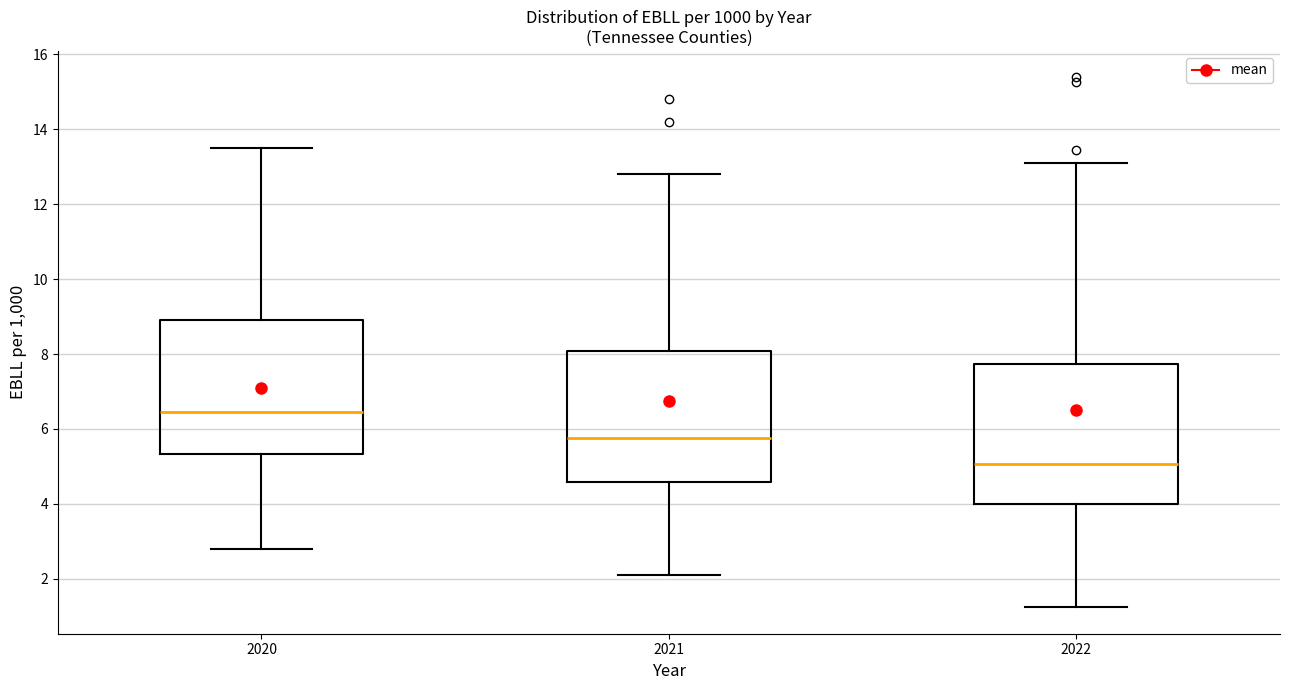

Reading left to right, transcribe this box plot: for each box, give where its median line is, the range the box spans, and where its two whiskers end, as read against the y-axis. The values are not printed on the chart, so give them approximately, as read against the axis.

2020: median 6.4, box 5.4 to 9.0, whiskers 2.8 to 13.6
2021: median 5.8, box 4.6 to 8.0, whiskers 2.2 to 12.8
2022: median 5.0, box 4.0 to 7.8, whiskers 1.2 to 13.2